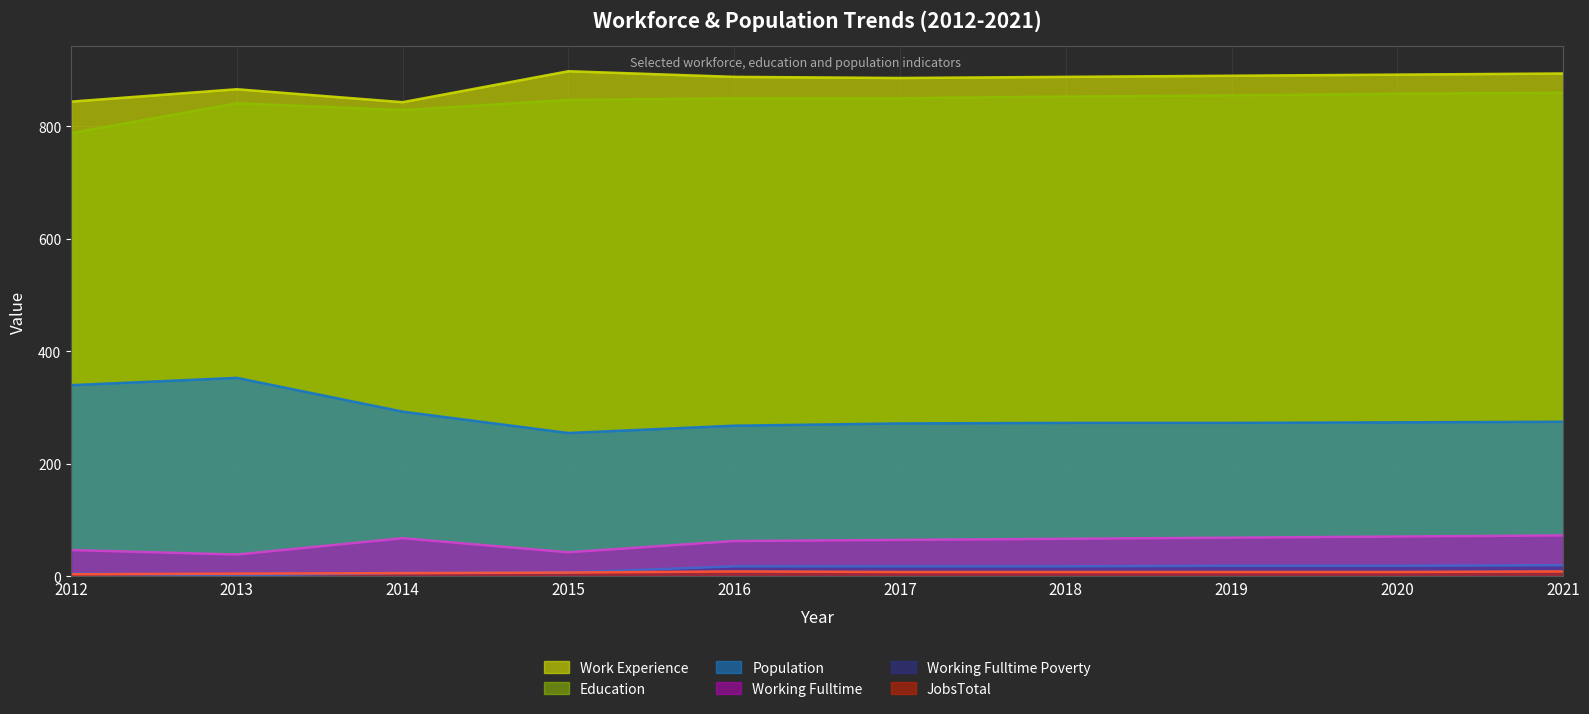

What is the value of the Education point at the 6th from the left?

850